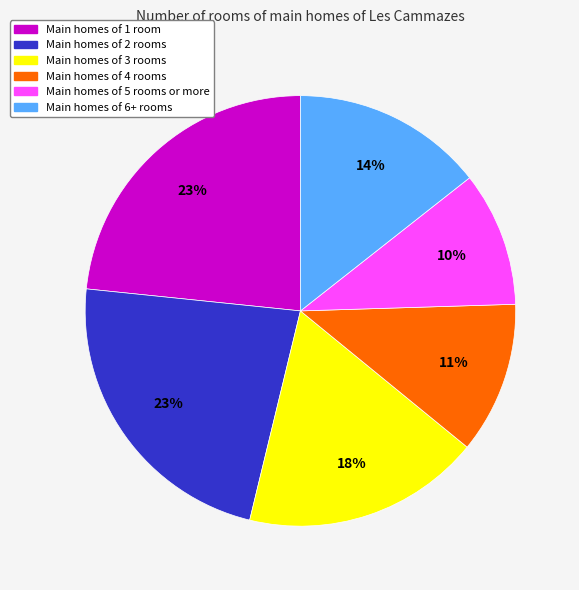

Which has a higher value, Main homes of 4 rooms or Main homes of 5 rooms or more?

Main homes of 4 rooms